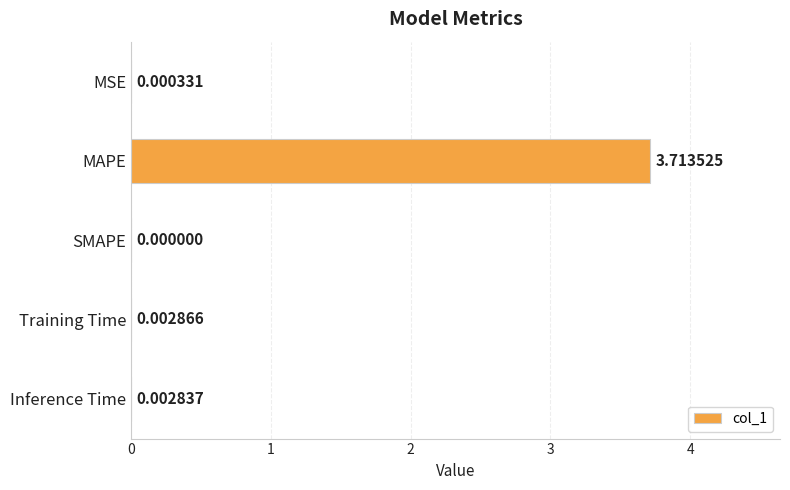

Between MSE and SMAPE, which is larger?

MSE